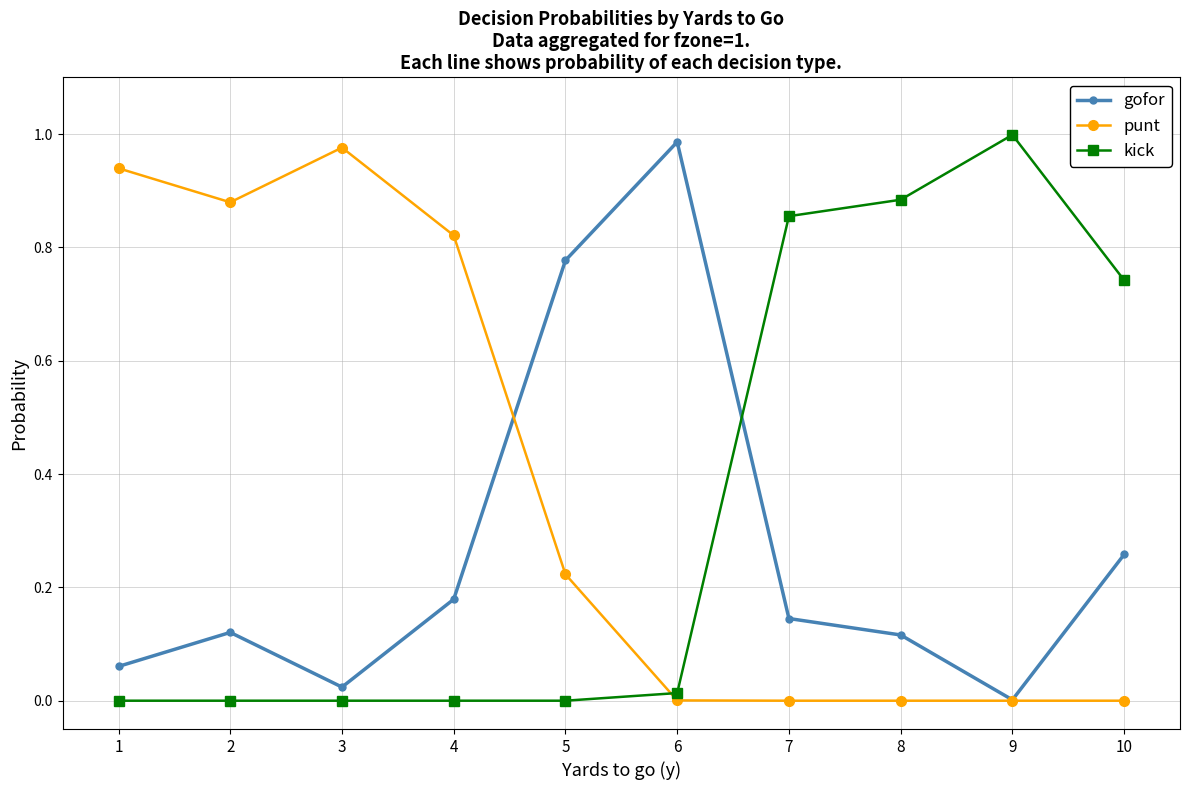

How many series are shown in this chart?

3